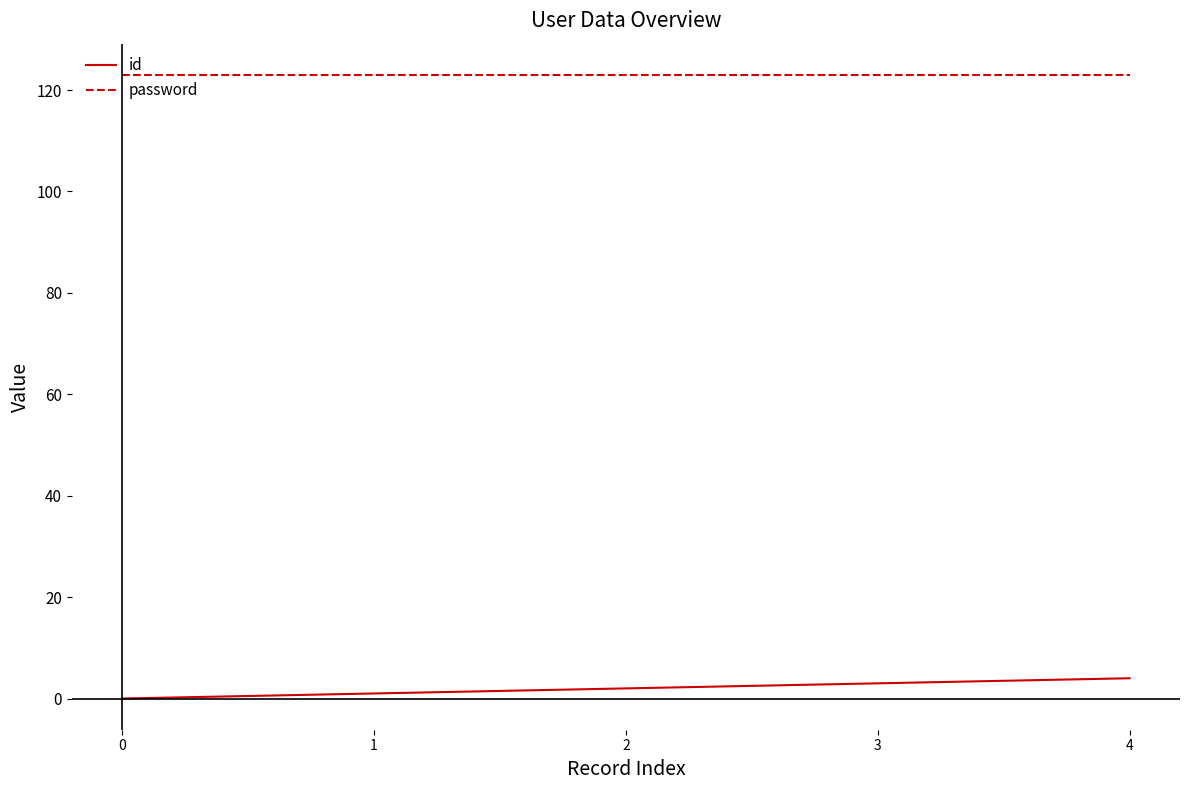

Reading right to left, list all the values displayed in this chart.

id: 4	3	2	1	0
password: 123	123	123	123	123